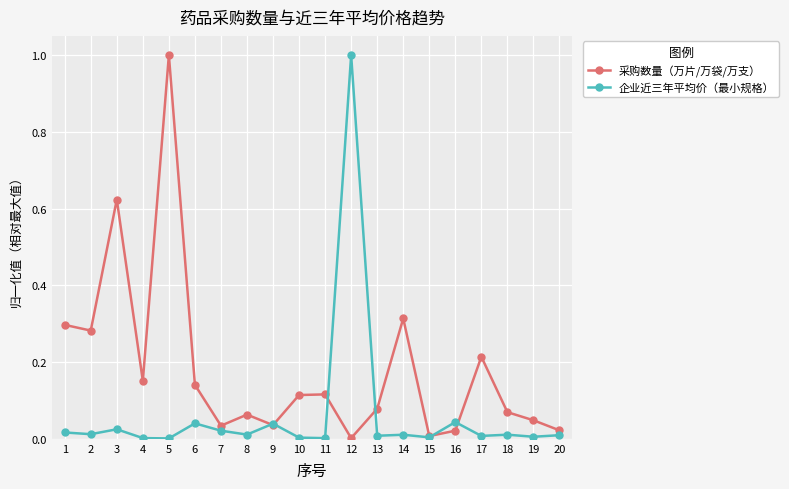

Is the value of 企业近三年平均价（最小规格） at 2 greater than the value of 采购数量（万片/万袋/万支） at 2?

No